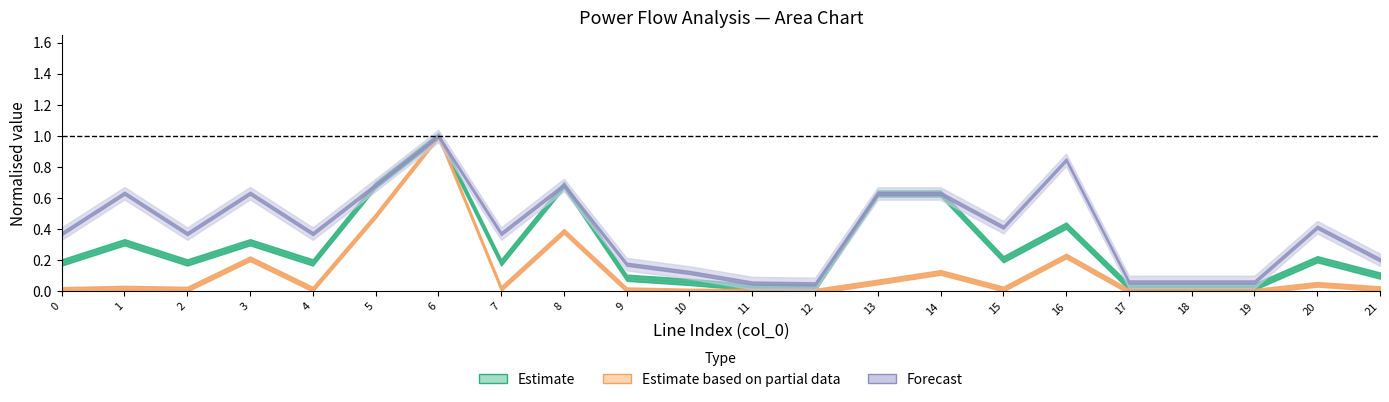

The ql_mvar series shows 0.0 at 11. True or false?

True